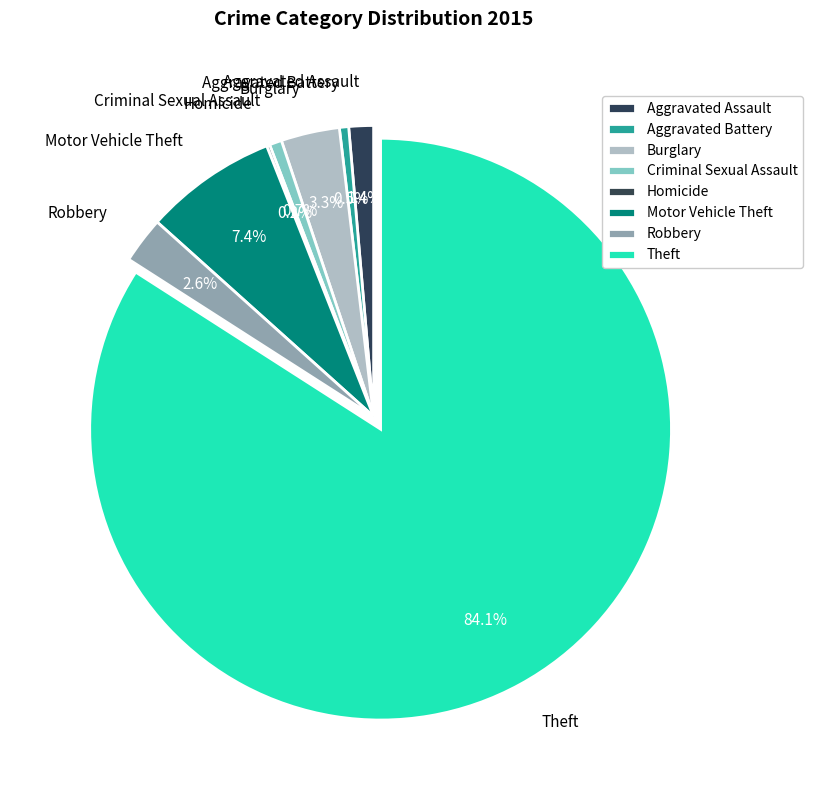

What is the majority slice?

Theft